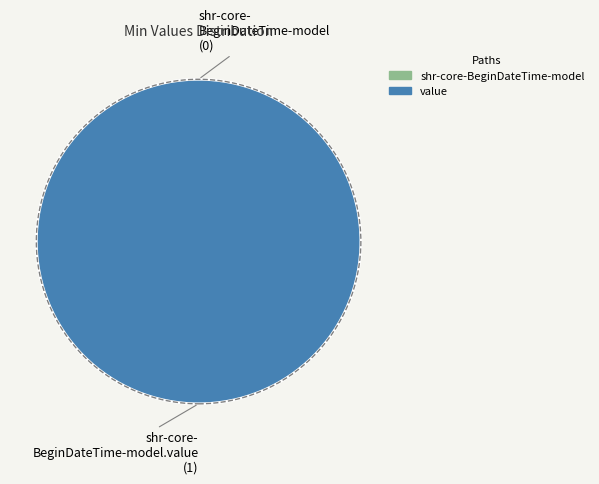

Which category has the biggest portion of the pie?

shr-core-BeginDateTime-model.value